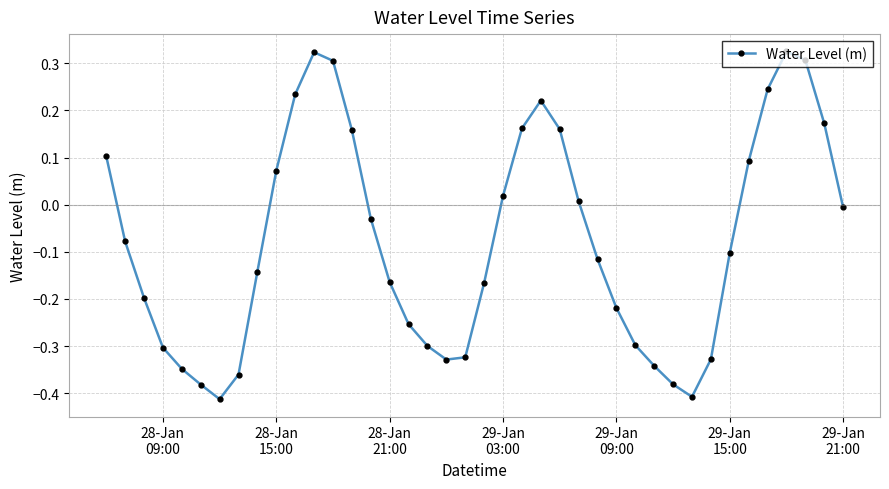

True or false: there are more than 1 points higher than both neighbors.

True